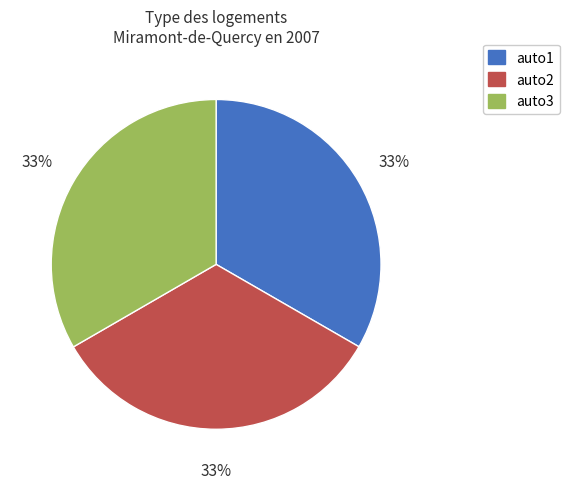

Do auto3 and auto2 together represent more than half of the pie?

Yes